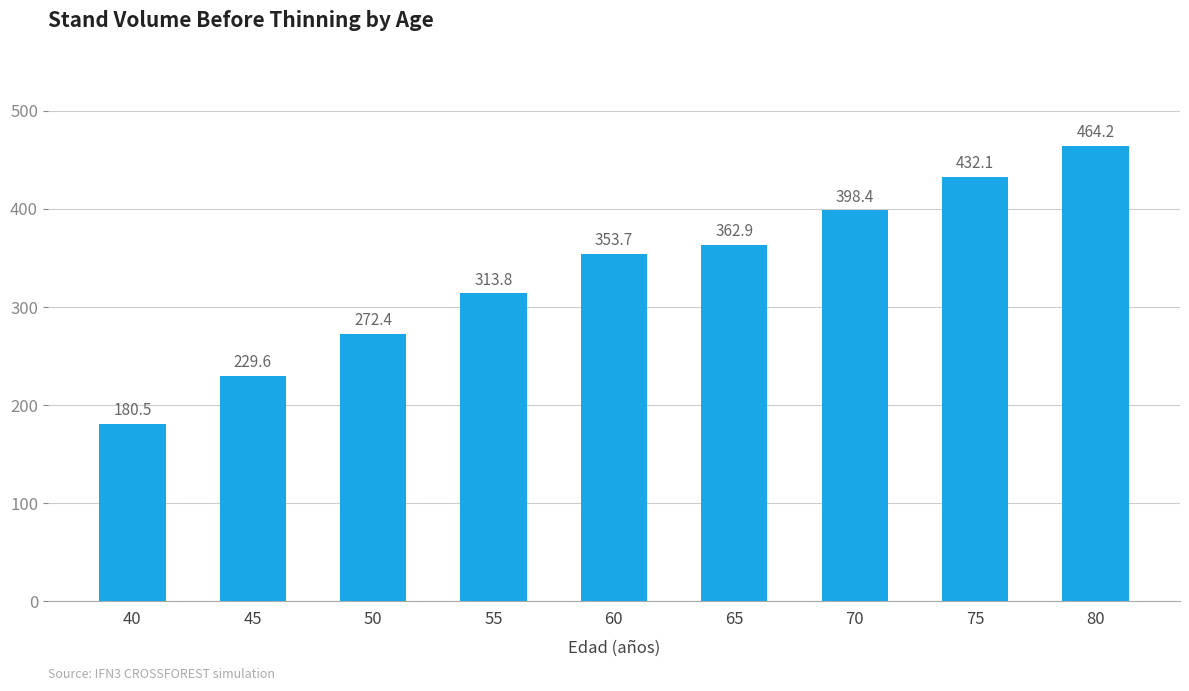

Rank the categories by value from lowest to highest.

40, 45, 50, 55, 60, 65, 70, 75, 80